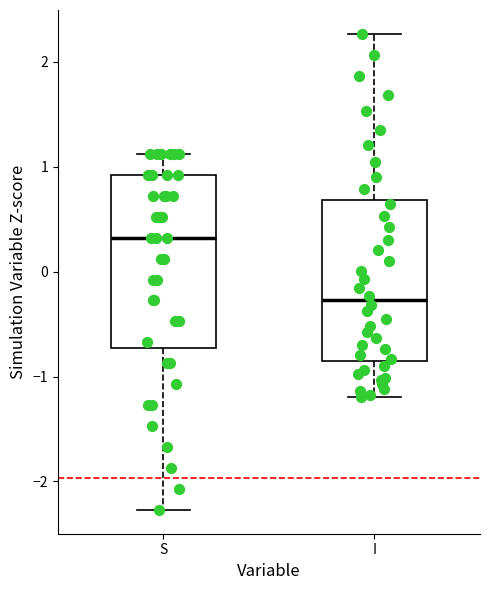

Reading left to right, transcribe this box plot: for each box, give where its median line is, the range the box spans, and where its two whiskers end, as read against the y-axis. The values are not printed on the chart, so give them approximately, as read against the axis.

S: median 0.3, box -0.7 to 0.9, whiskers -2.3 to 1.1
I: median -0.3, box -0.8 to 0.7, whiskers -1.2 to 2.3